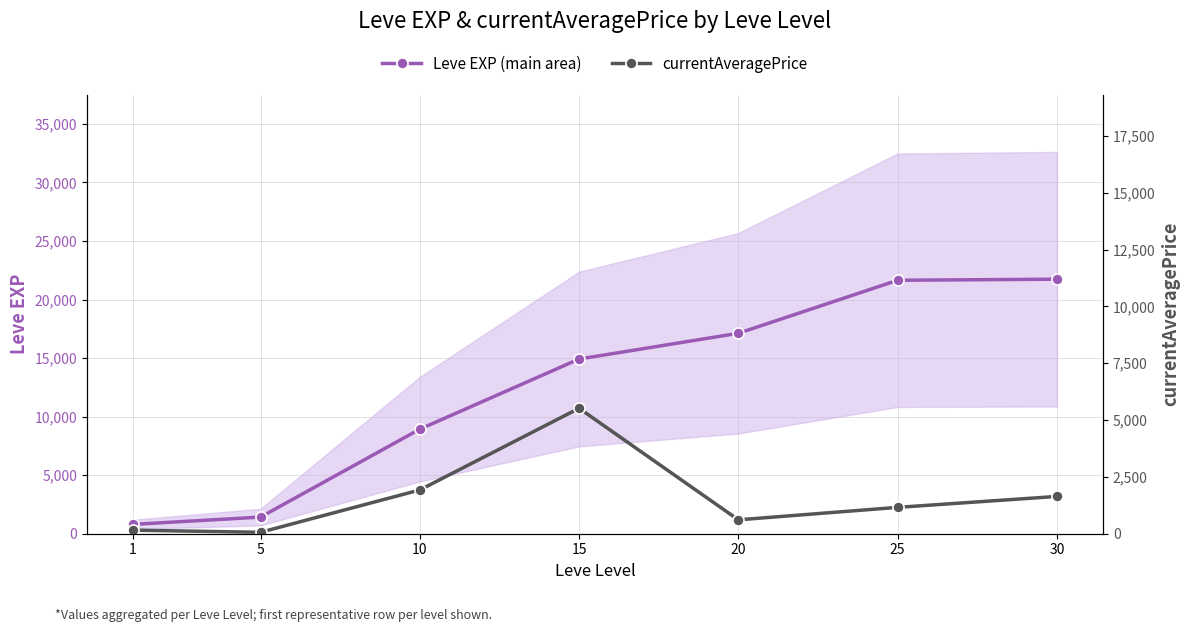

Which series has the largest range (max minus min)?

Leve EXP (main)